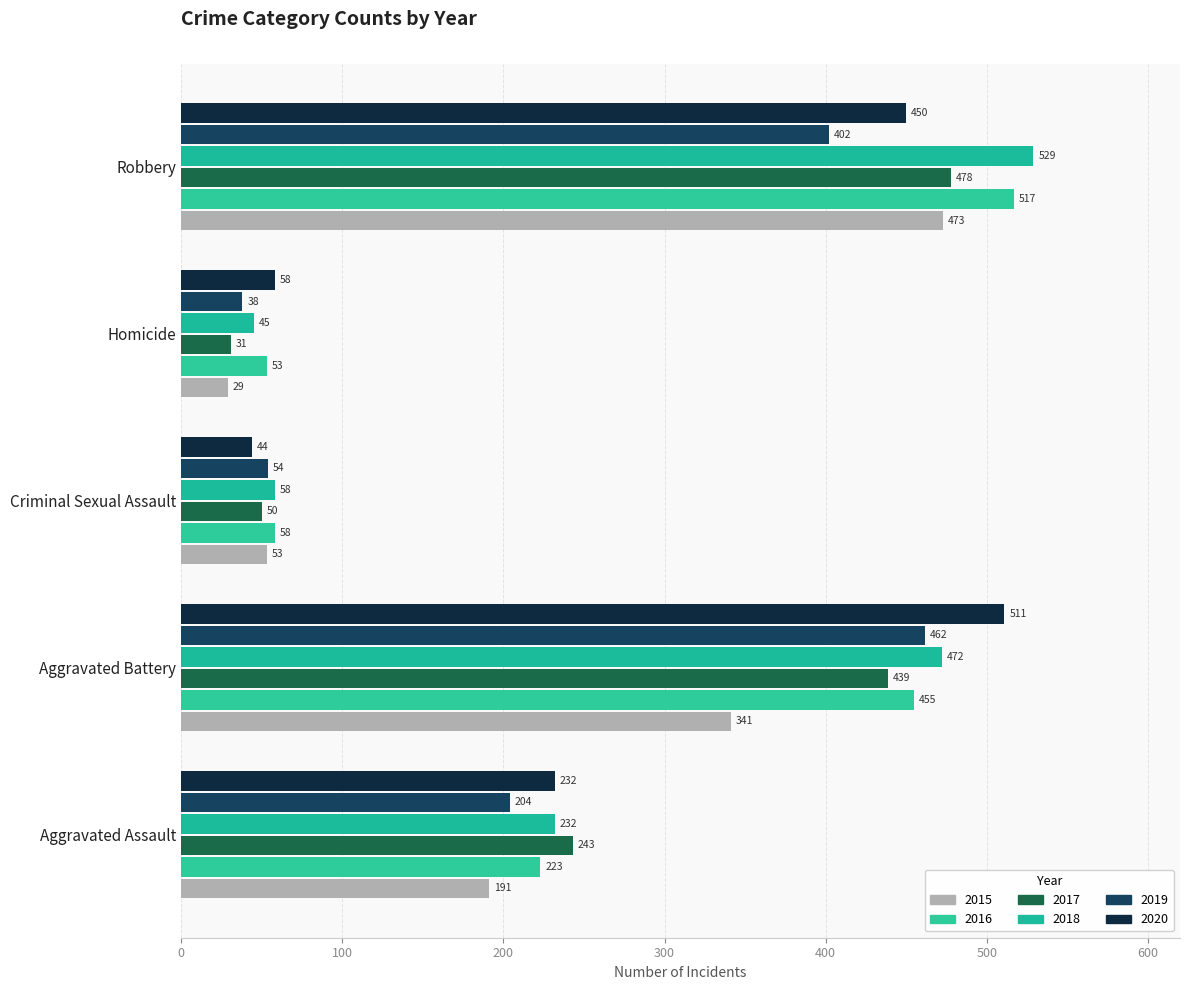

What is the total value across all series at Aggravated Assault?

1325